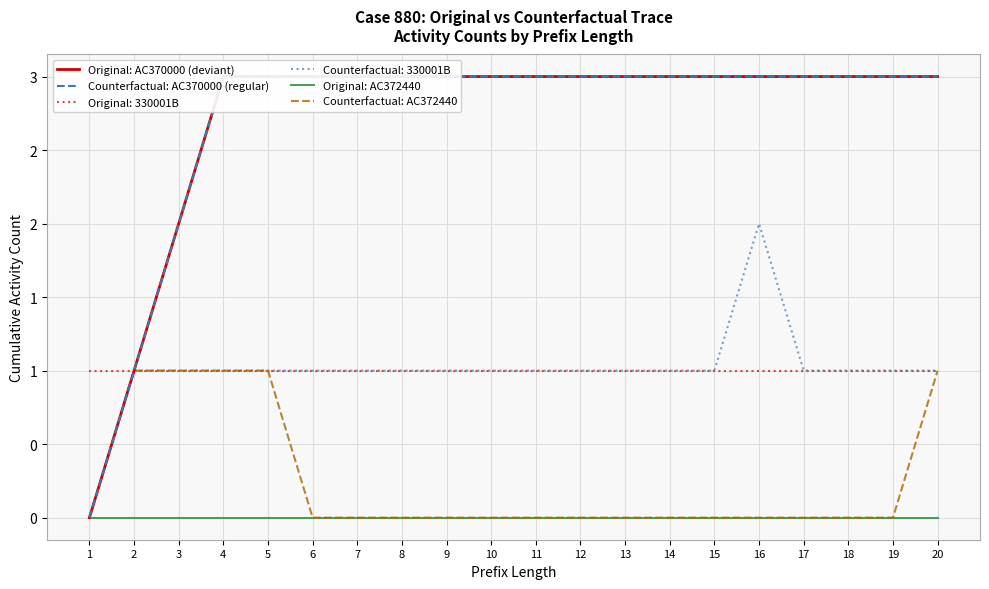

What is the value of the Counterfactual: AC370000 (regular) point at the 7th from the left?

3